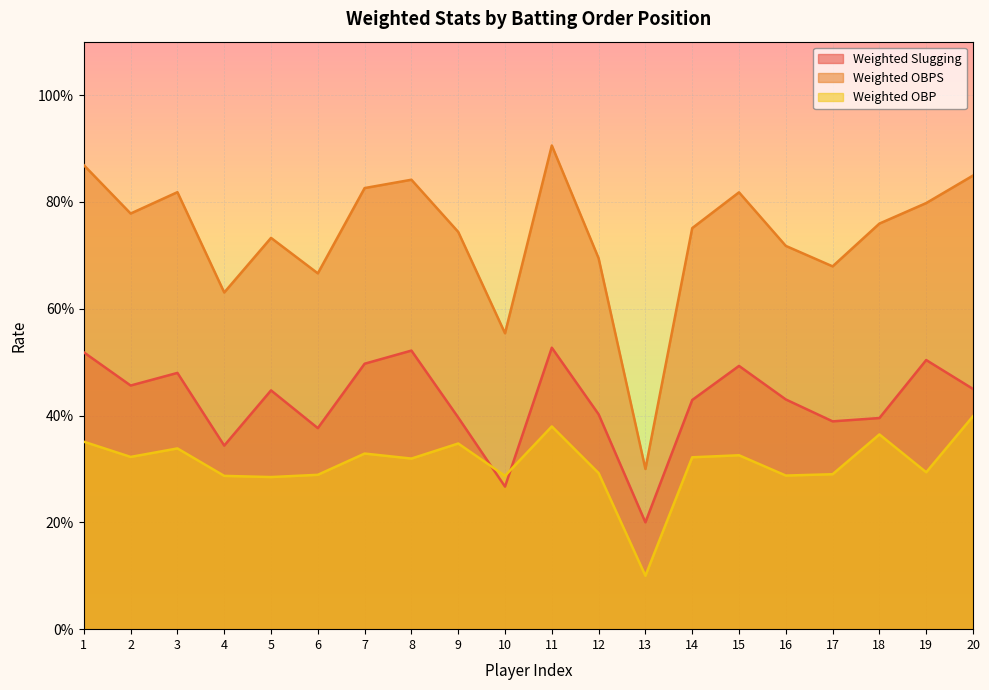

What is the difference between the maximum and second lowest values in the Weighted OBPS series?

0.4